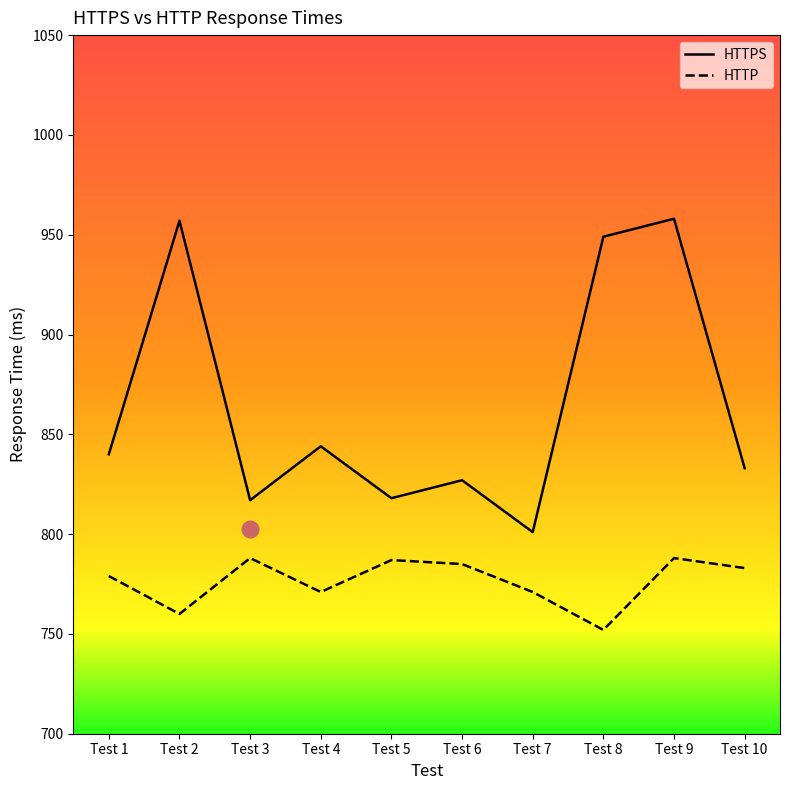

Rank the series by their maximum value, from lowest to highest.

HTTP, HTTPS